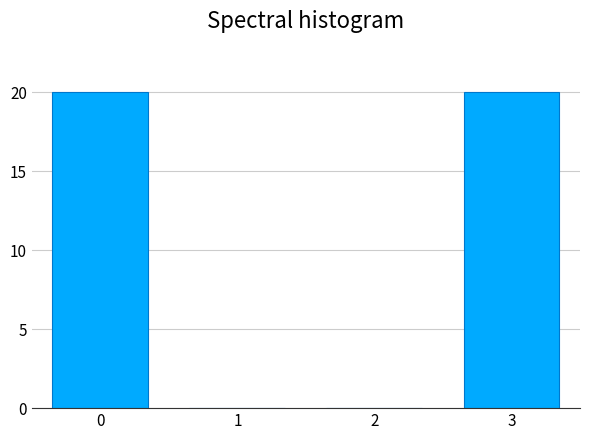

Reading left to right, what are all the values shown in this chart?

0=20	1=0	2=0	3=20